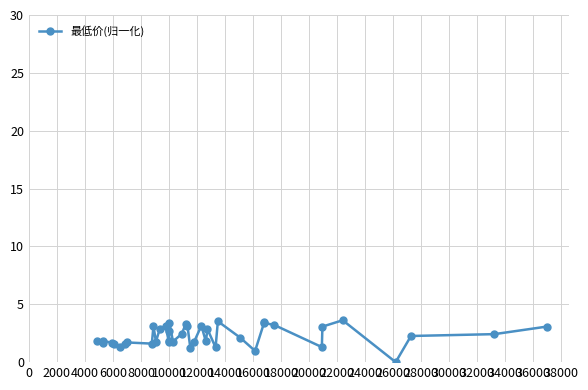

What is the difference between the second highest and second lowest values?

2.6